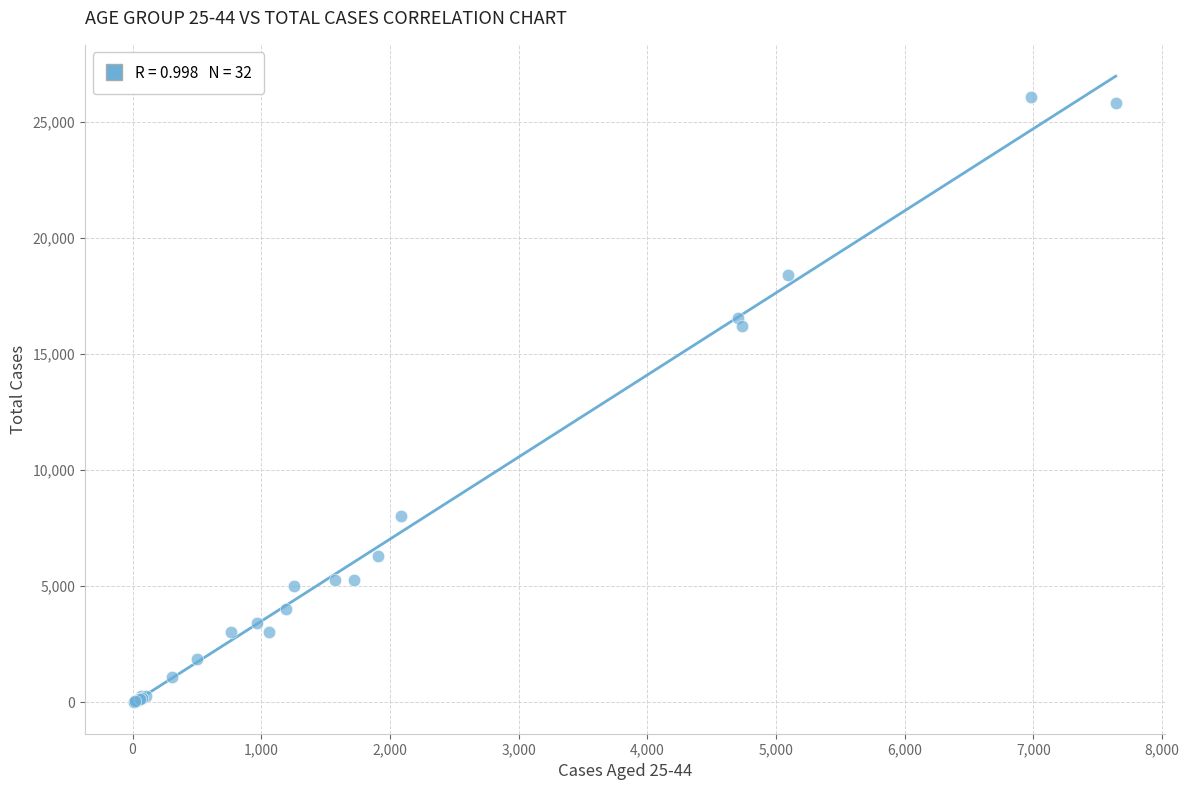

What Y value in the scatter plot is closest to 13051?

16185